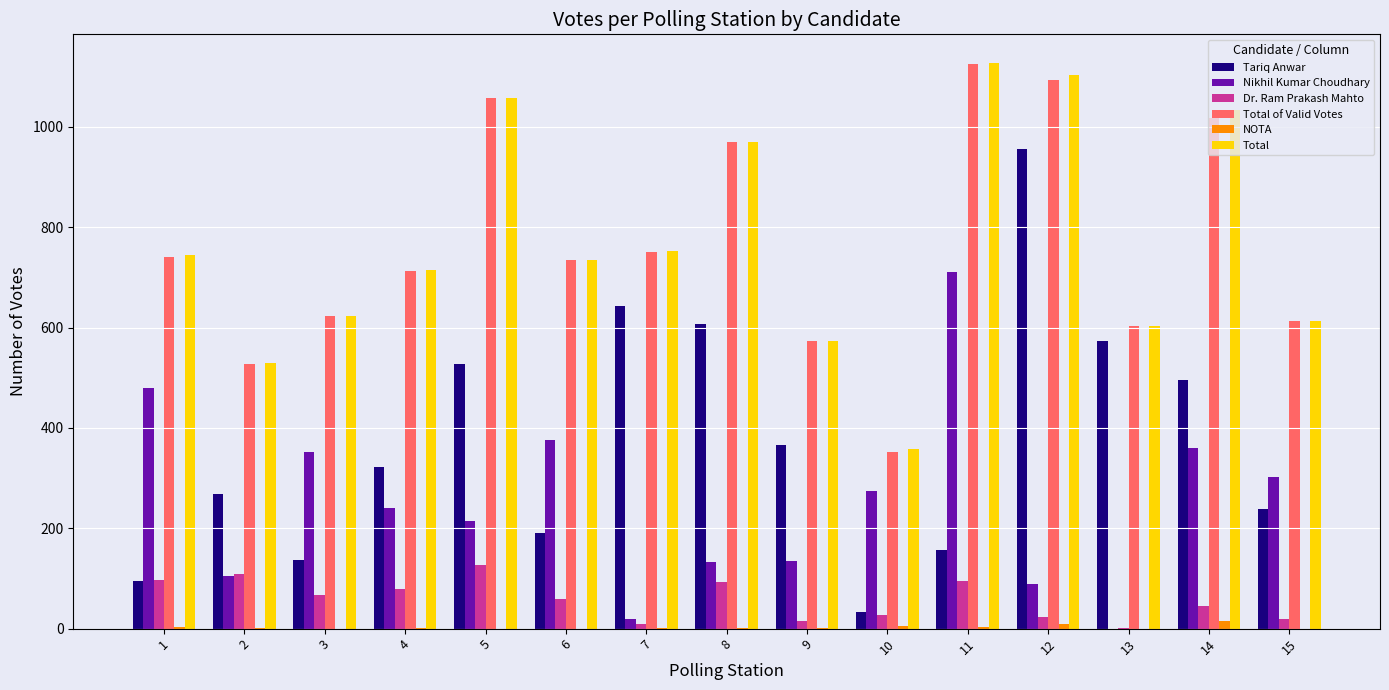

What is the total value across all series at 12?

3273